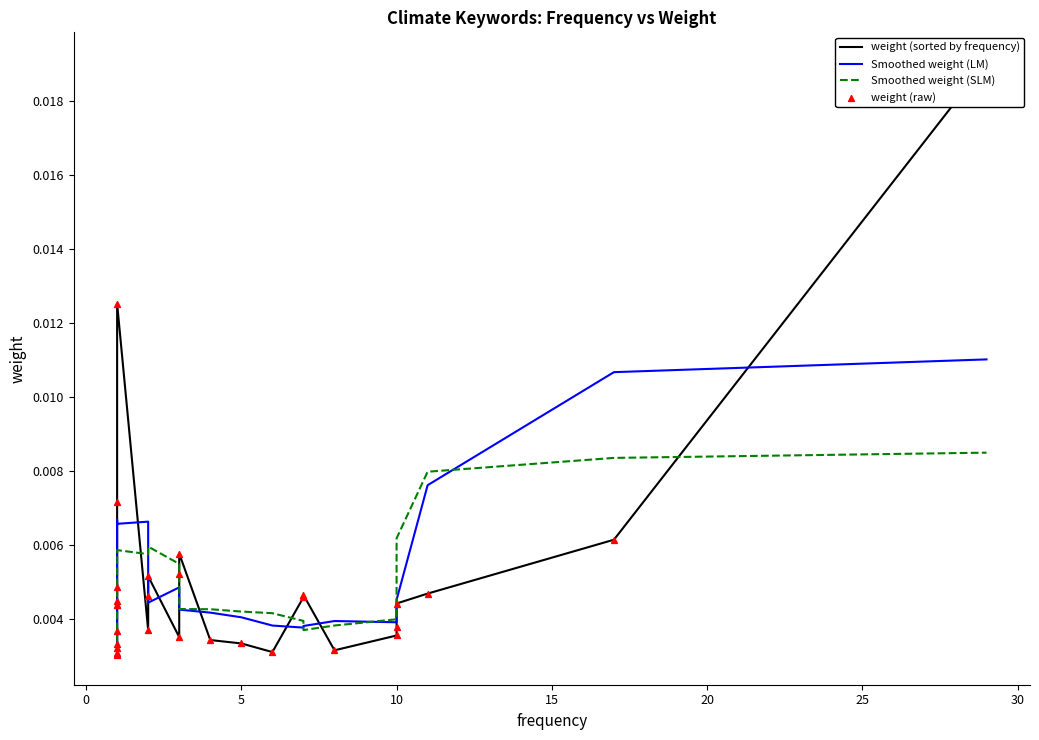

Which series has the largest total across all categories?

Smoothed weight (LM)